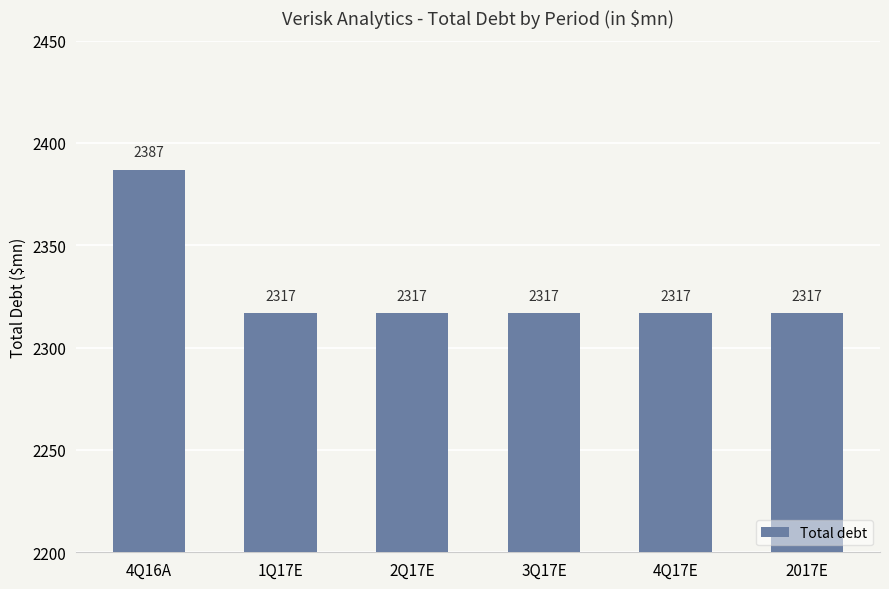

What is the change in value from 4Q16A to 1Q17E?

-70